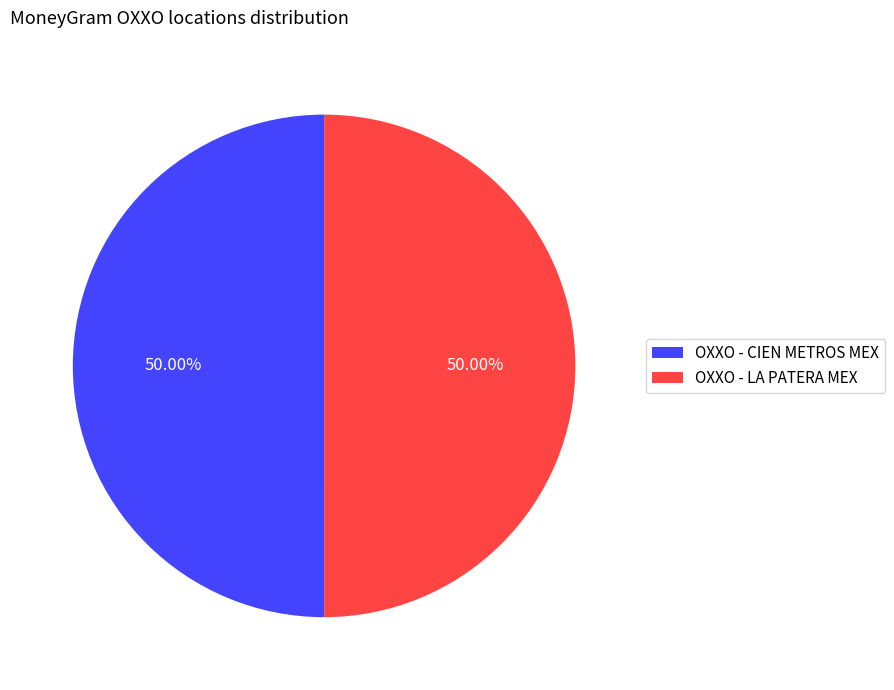

Do OXXO - LA PATERA MEX and OXXO - CIEN METROS MEX together represent more than half of the pie?

Yes